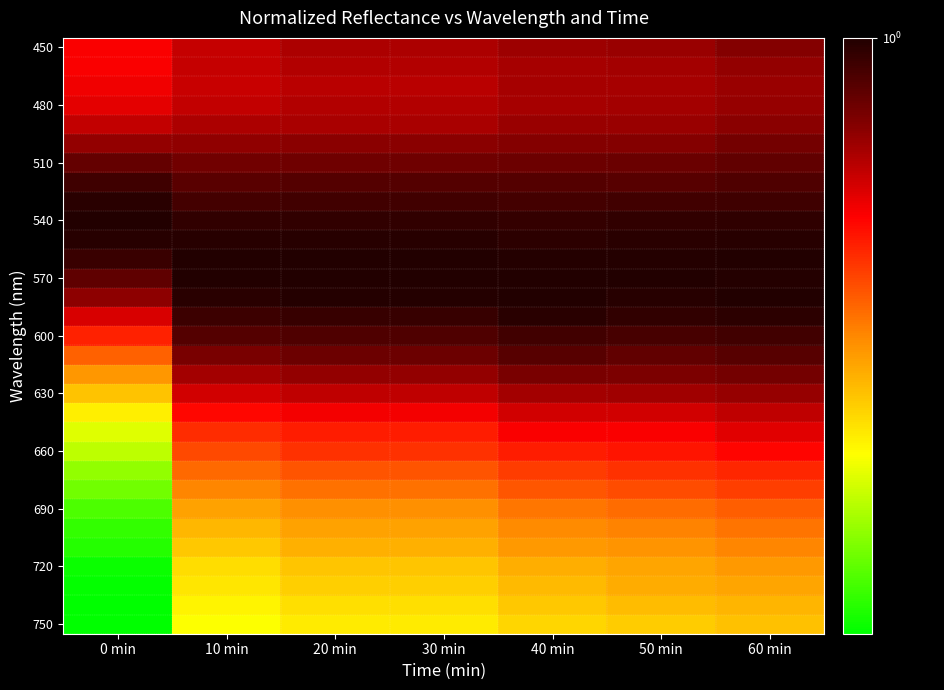

Between 30 min and 60 min, which is larger?

60 min